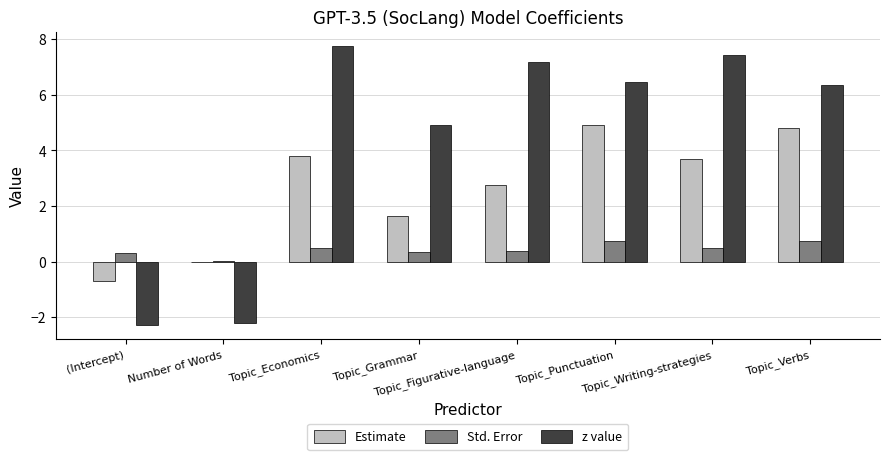

What is the total value across all series at Number of Words?

-2.2